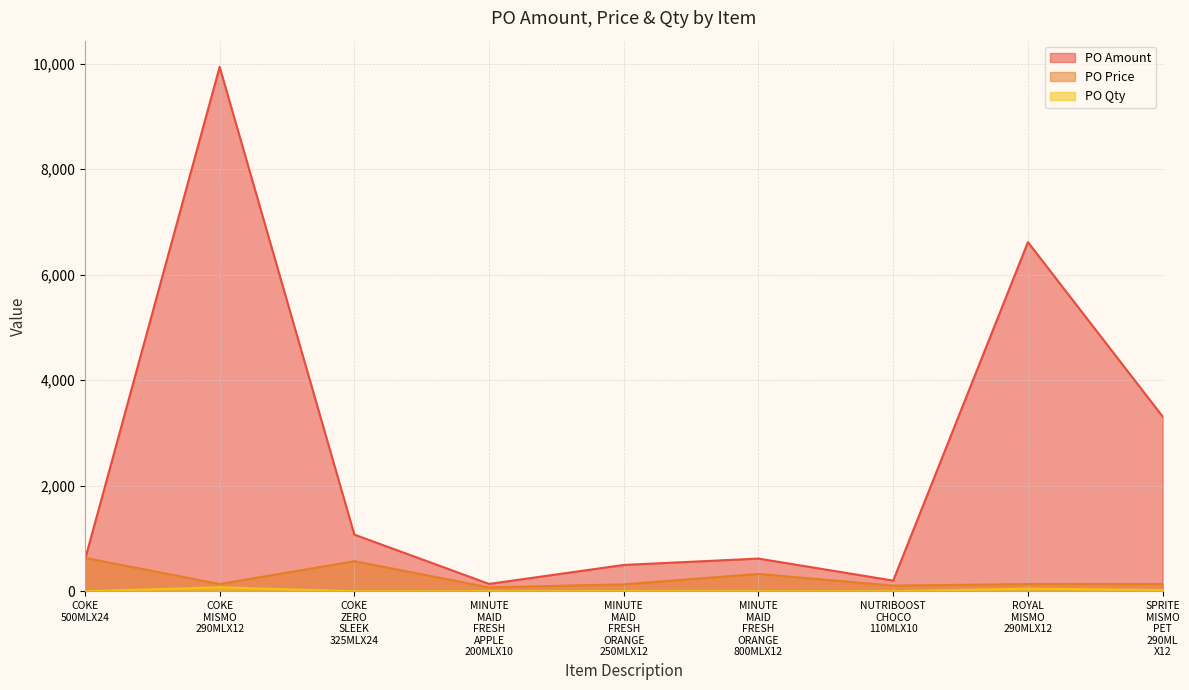

Which category has the lowest value in the PO Amount series?

MINUTE MAID FRESH APPLE 200MLX10